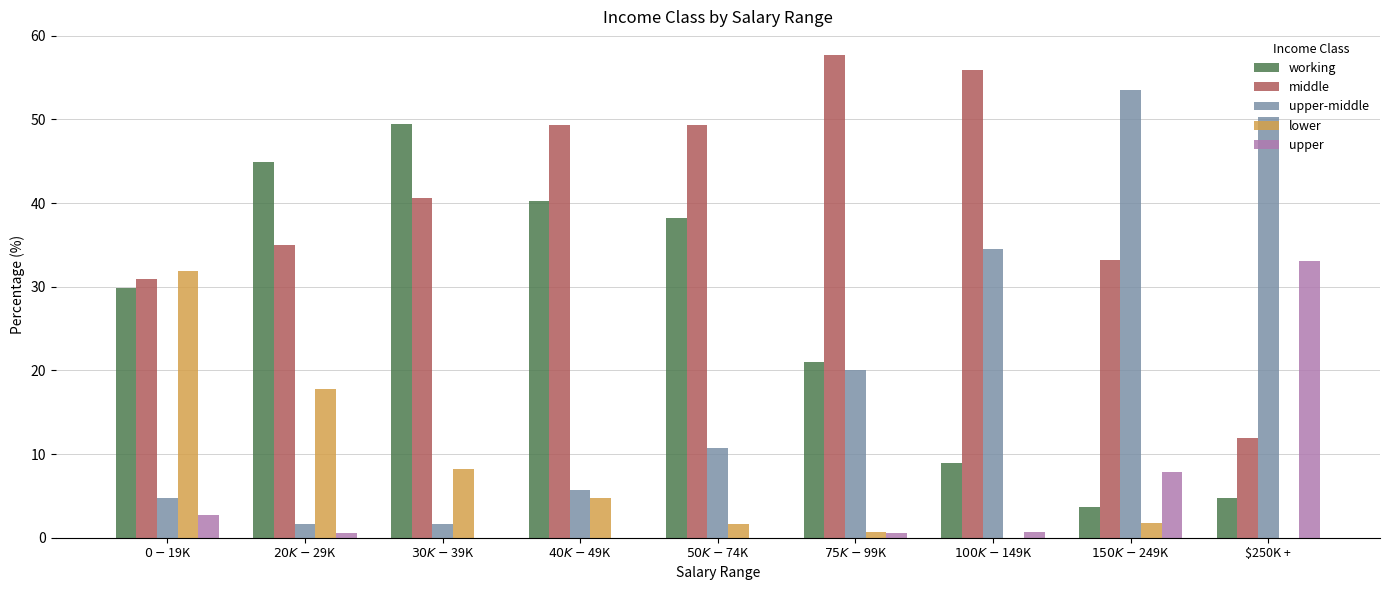

What is the maximum value for upper-middle?

53.5